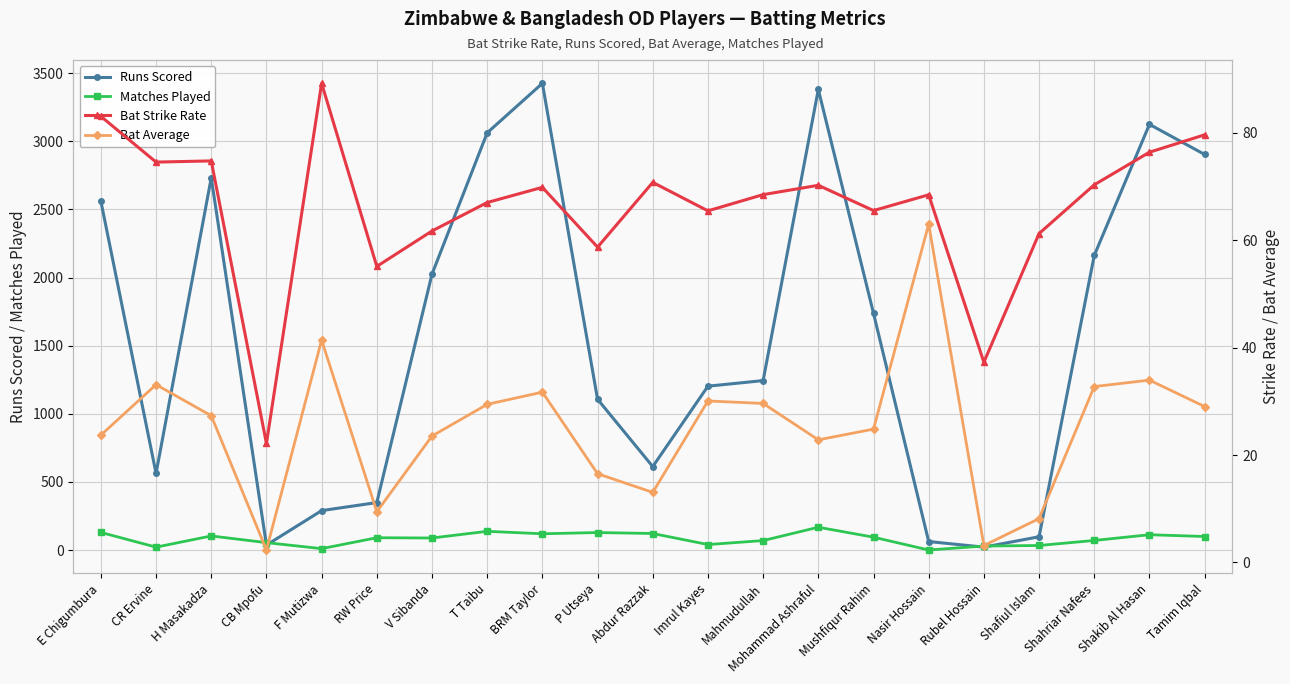

What is the sum of all Bat Strike Rate values?

1390.2